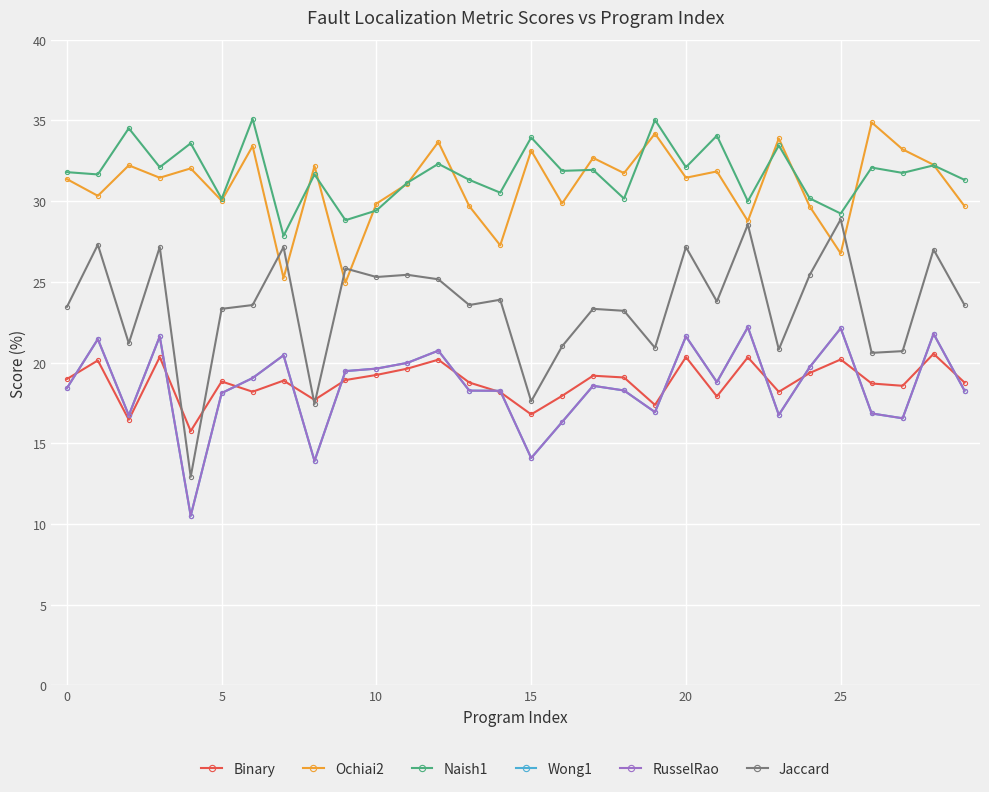

Is this an area chart (filled region under the line)?

No